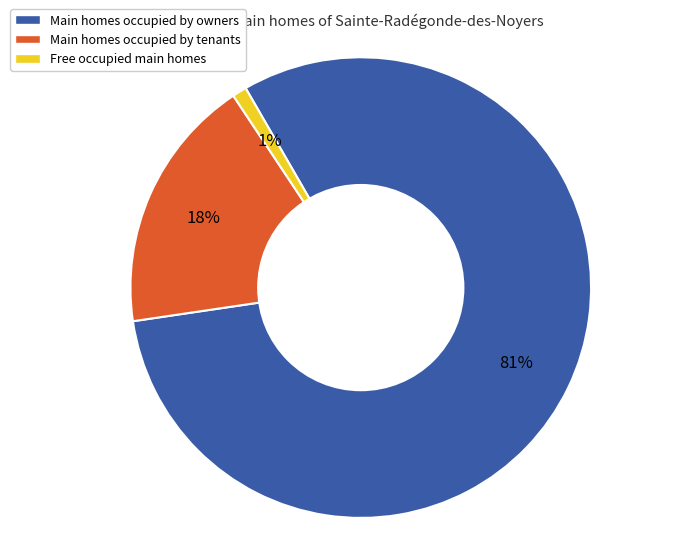

What is the smallest slice in the pie chart?

Free occupied main homes